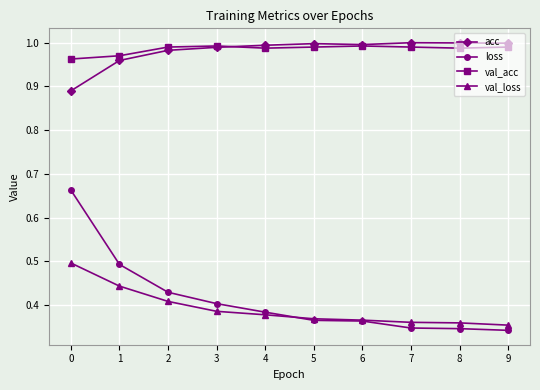

True or false: val_loss and acc cross at least once.

False